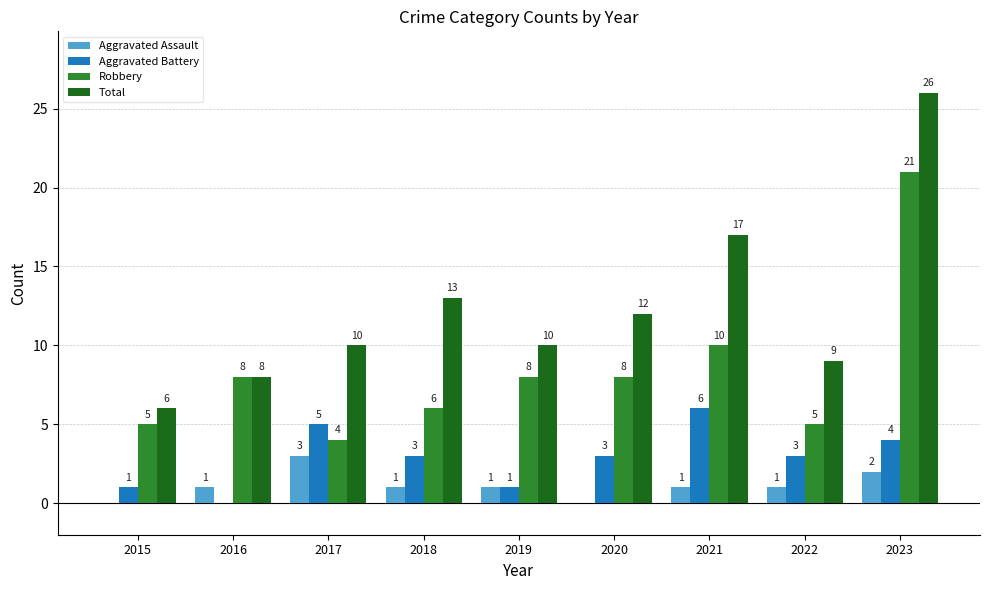

What are all the series names shown in the legend?

Aggravated Assault, Aggravated Battery, Robbery, Total